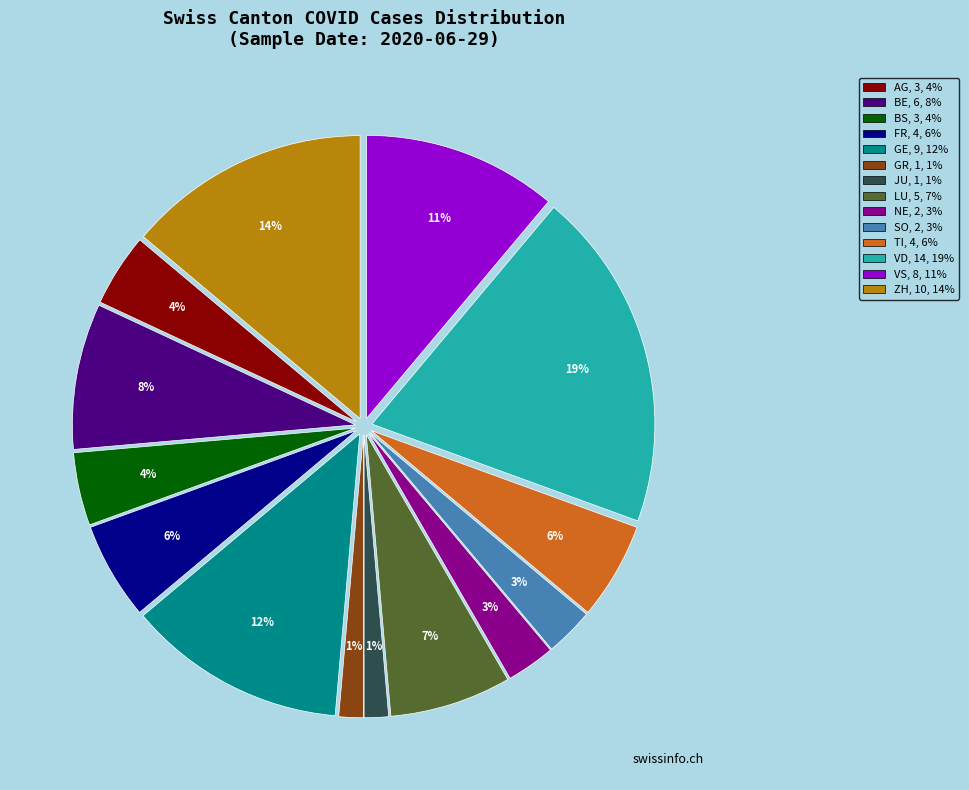

Is there any slice that represents more than half of the pie?

No